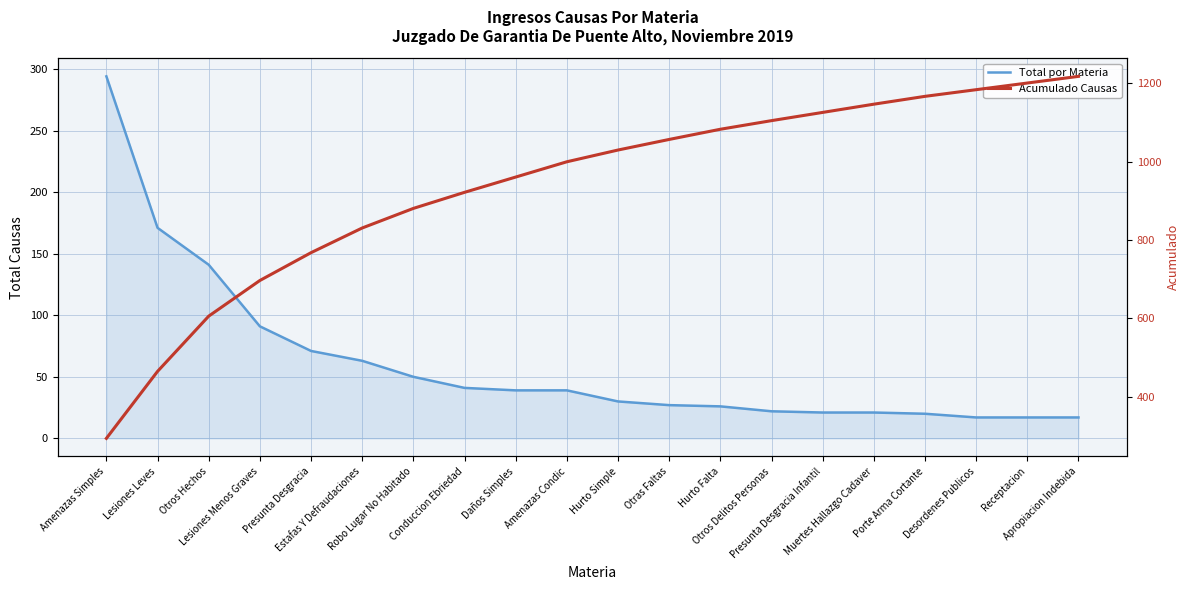

What is the difference between the highest and lowest values at Presunta Desgracia Infantil?

1105